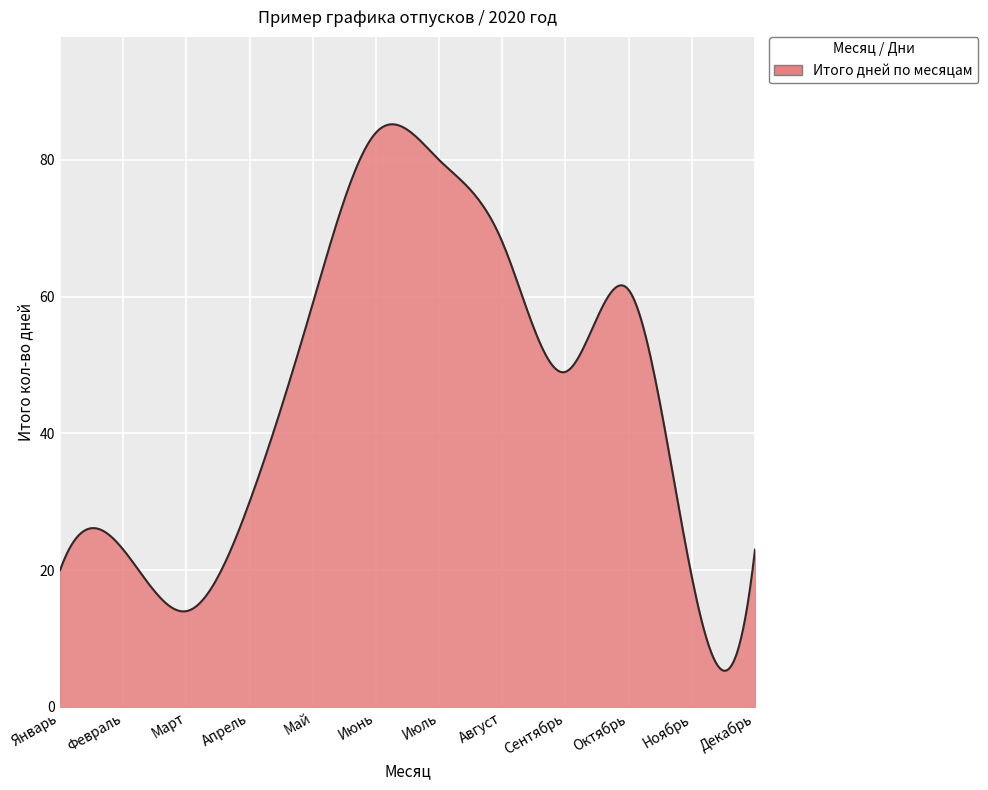

What is the smallest value displayed?

5.3